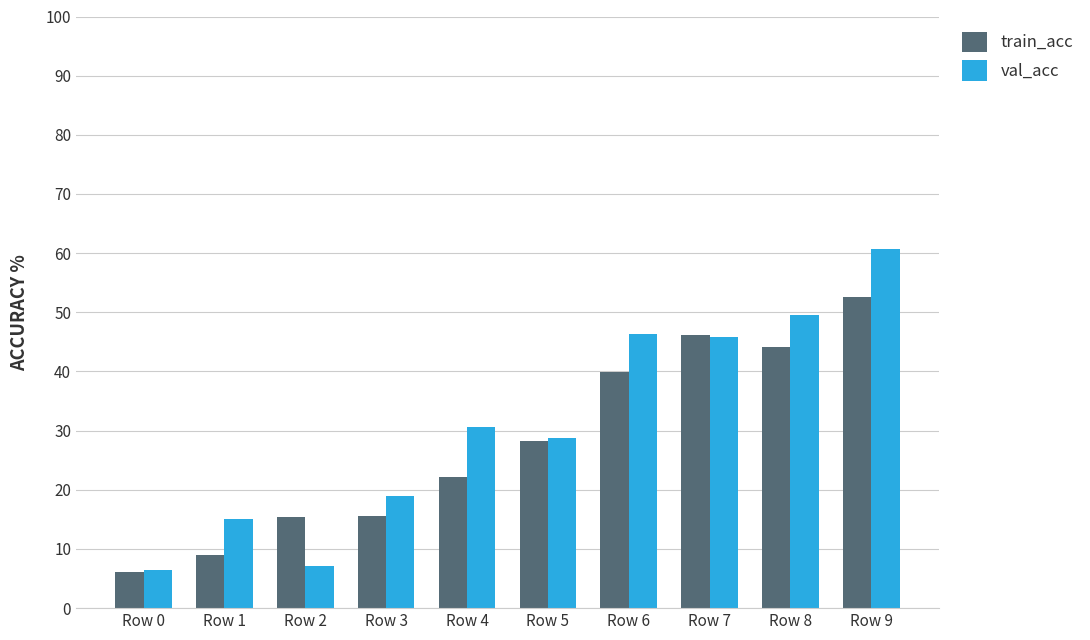

Which series has the widest spread of values?

val_acc